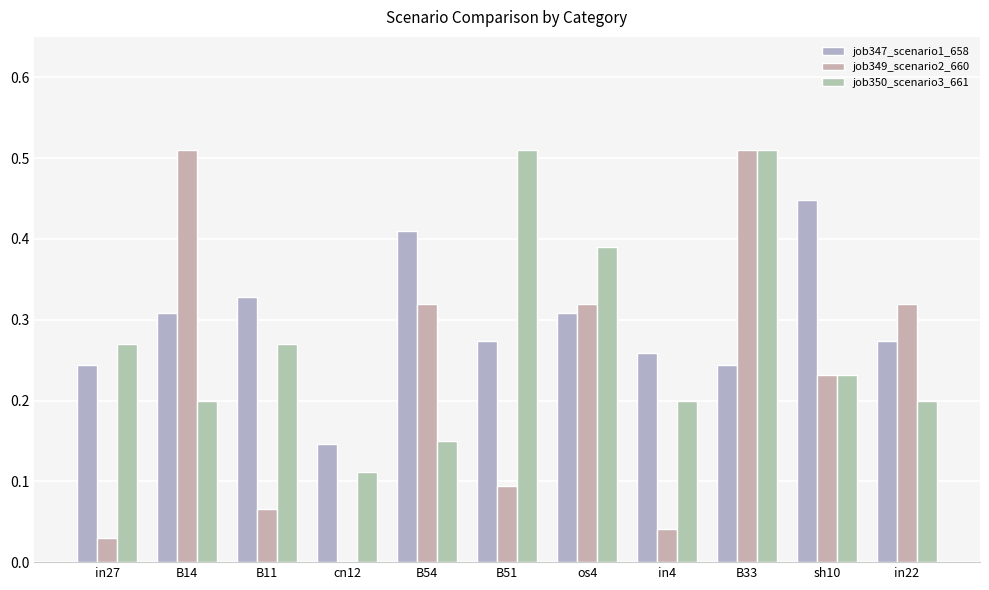

Rank the series by their average value, from lowest to highest.

job349_scenario2_660, job350_scenario3_661, job347_scenario1_658